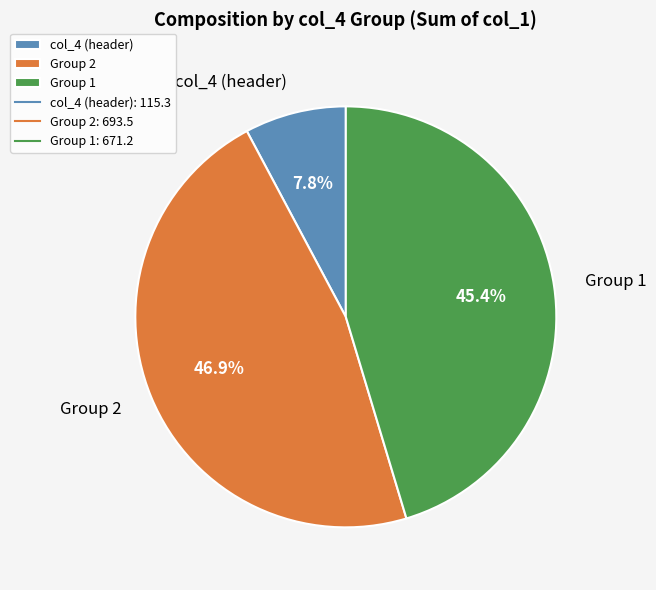

What is the largest slice in the pie chart?

Group 2